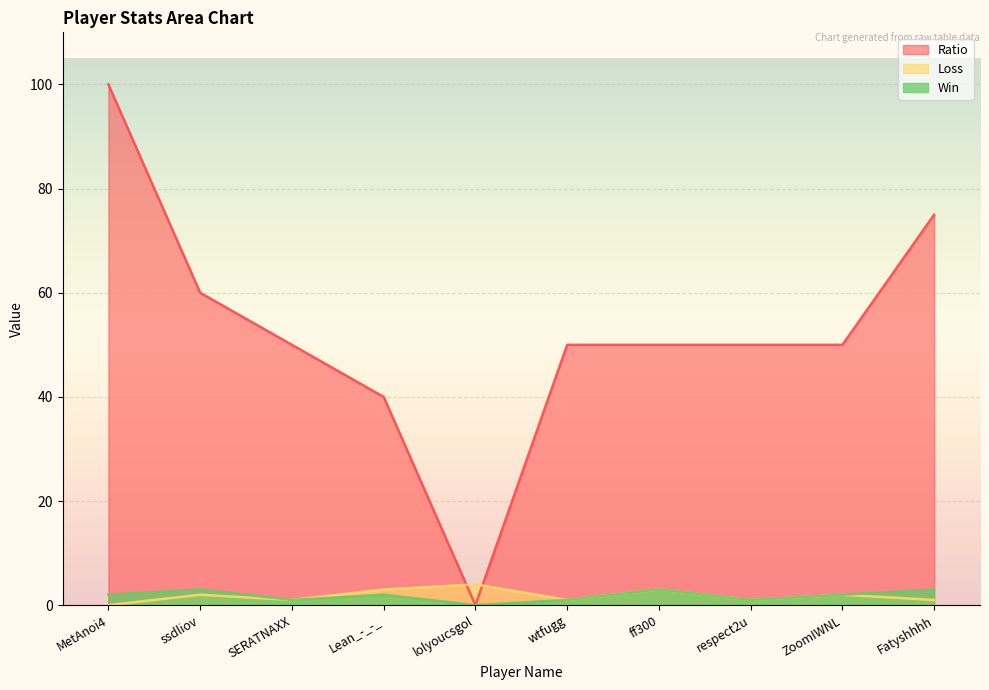

Where do Ratio and Loss first cross each other?

Lean_-_-_ and lolyoucsgol